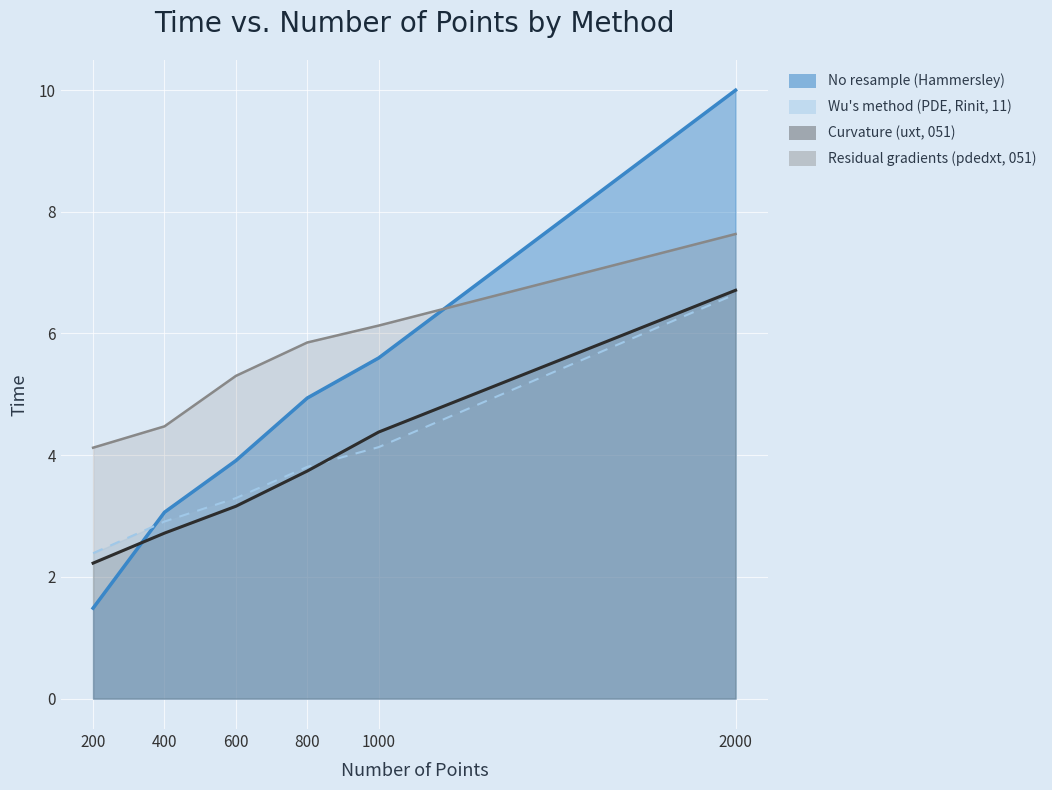

Rank the categories by Residual gradients (pdedxt, 051) value from lowest to highest.

200, 400, 600, 800, 1000, 2000